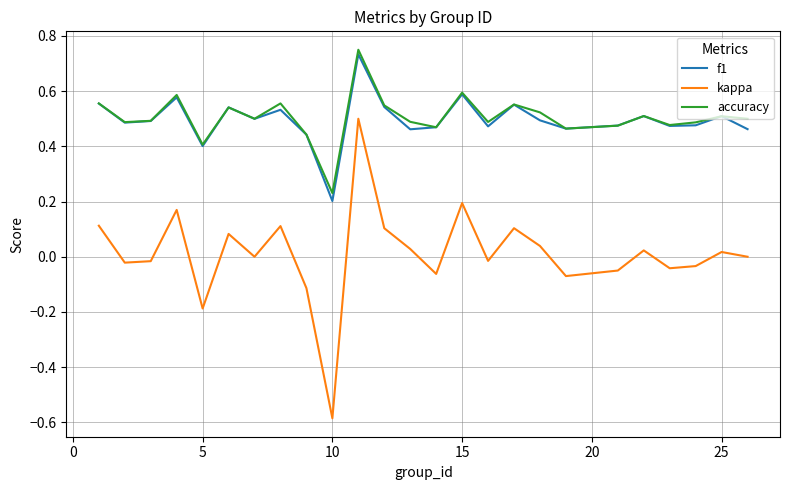

True or false: accuracy and kappa intersect in this chart.

False